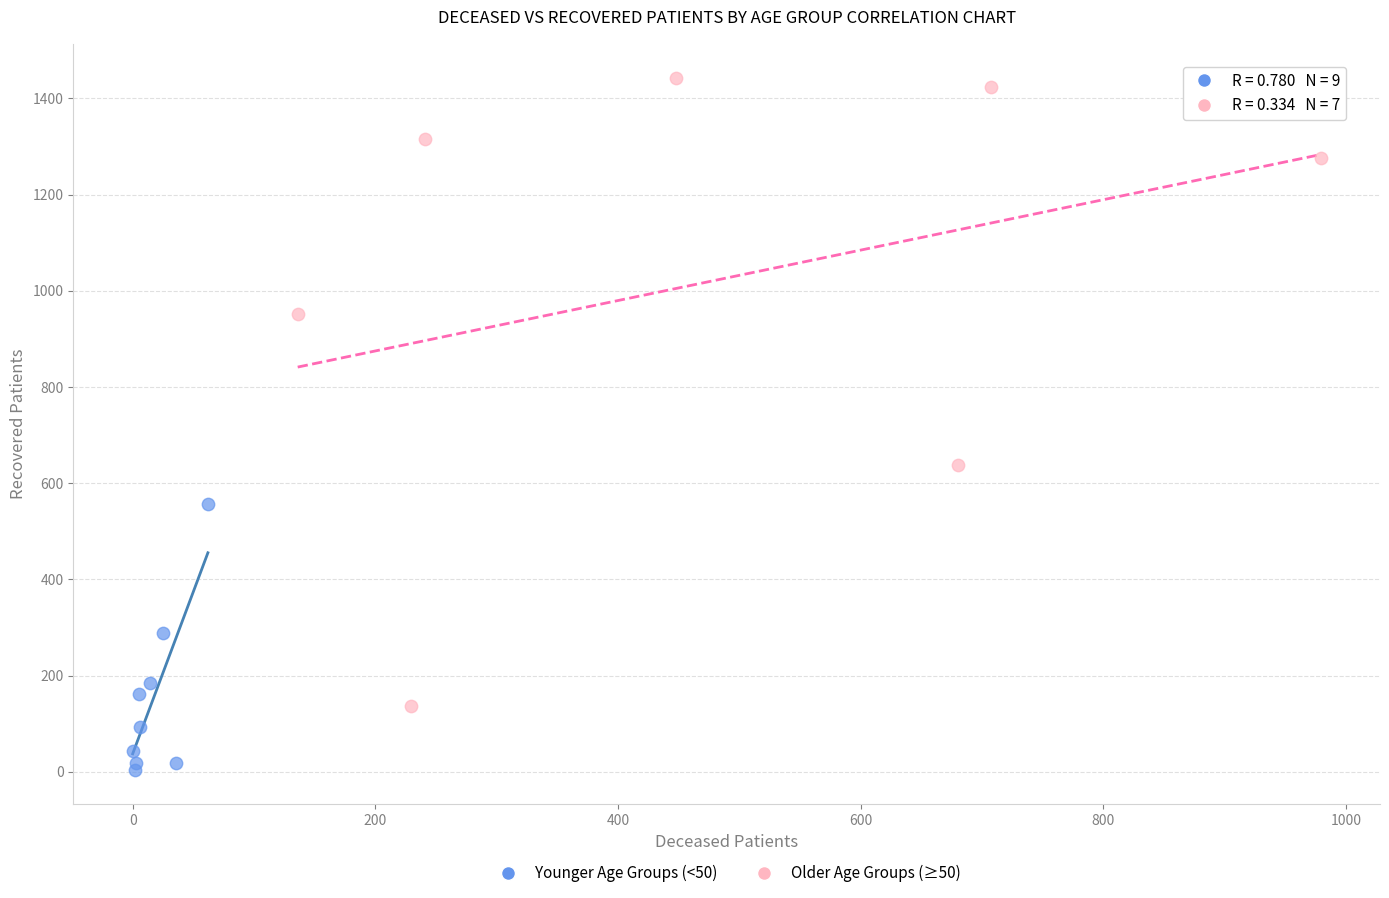

Which series contains the lowest Y value?

Younger Age Groups (<50)